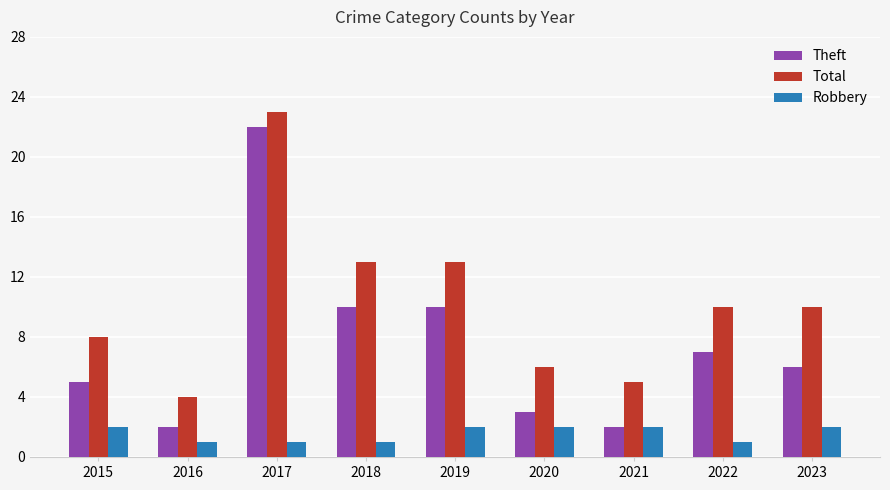

Reading right to left, what are all the values shown in this chart?

Theft: 6	7	2	3	10	10	22	2	5
Total: 10	10	5	6	13	13	23	4	8
Robbery: 2	1	2	2	2	1	1	1	2